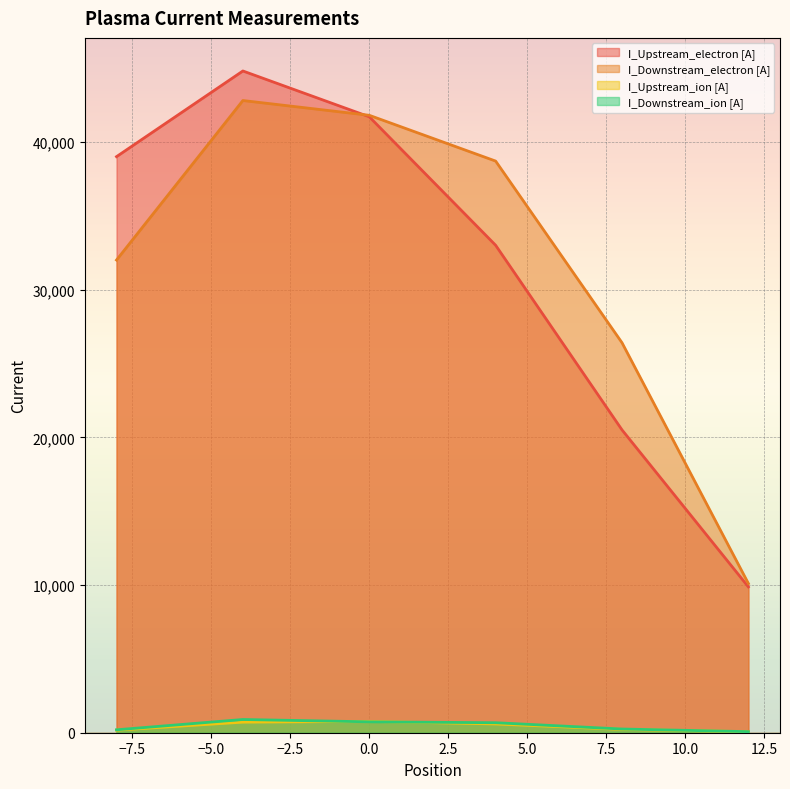

What is the difference between the second highest and second lowest values in the I_Downstream_ion [A] series?

540.0